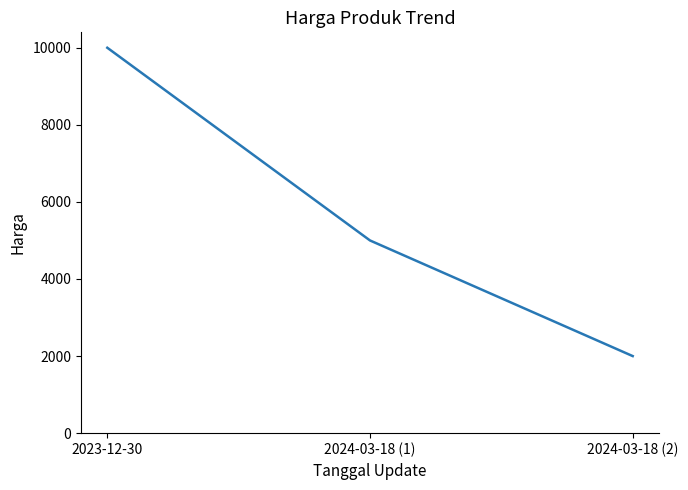

Approximately how many times larger is the value at 2024-03-18 (1) compared to 2023-12-30?

0.5